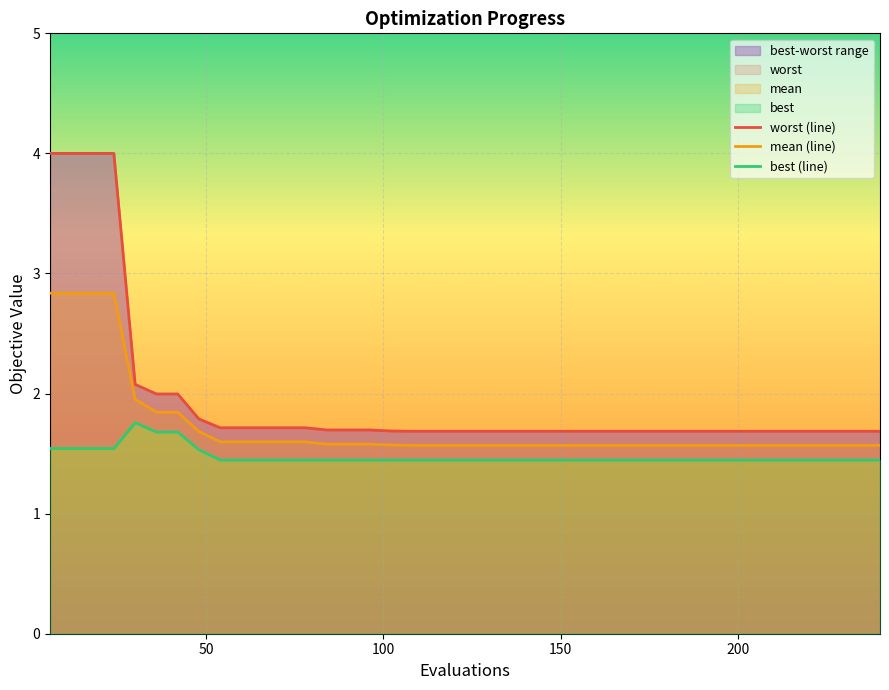

True or false: worst (line) and mean (line) intersect in this chart.

False